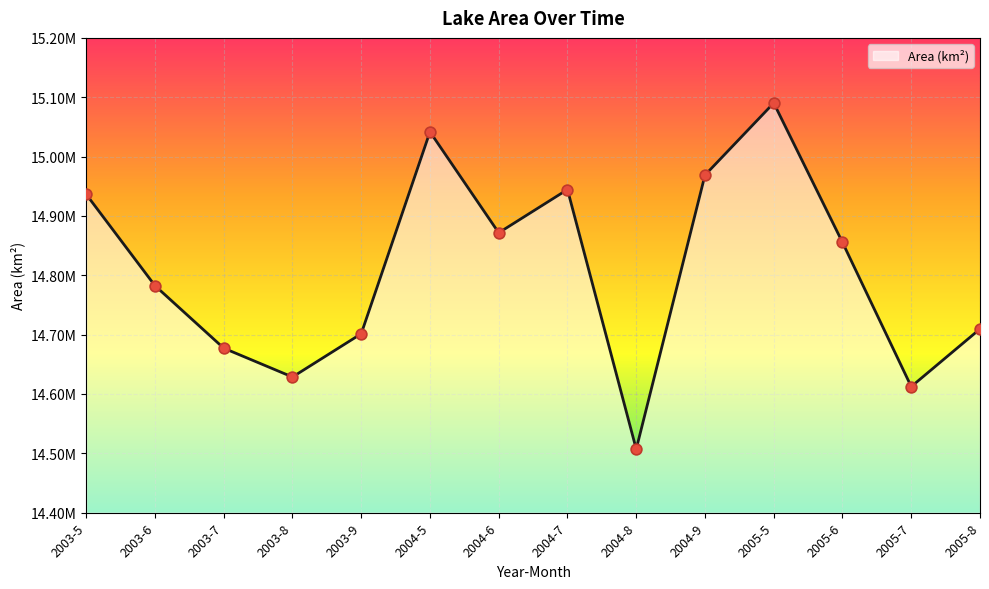

What is the change in value from 2003-9 to 2004-8?

-194400